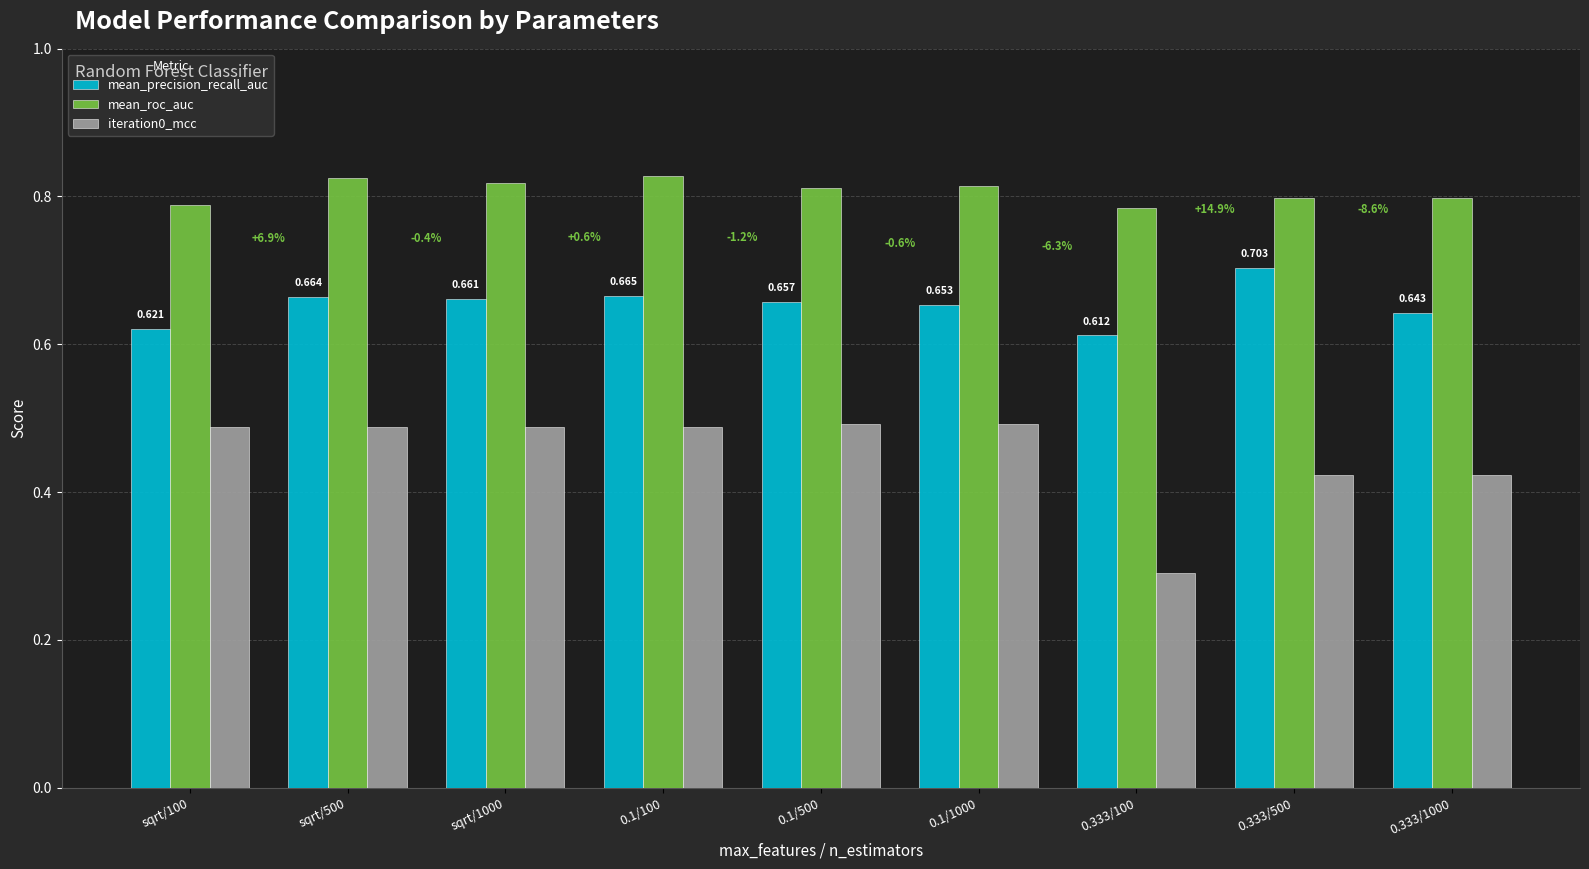

At how many categories does at least one series exceed 0?

9